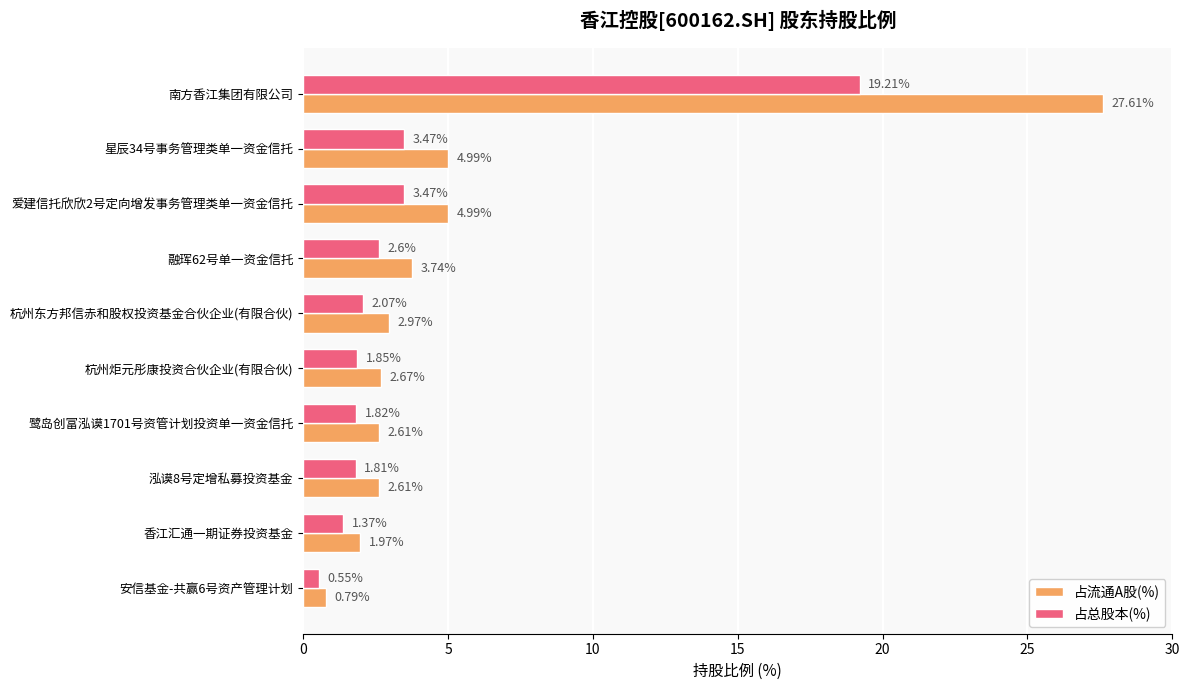

Which series has the largest total across all categories?

占流通A股(%)